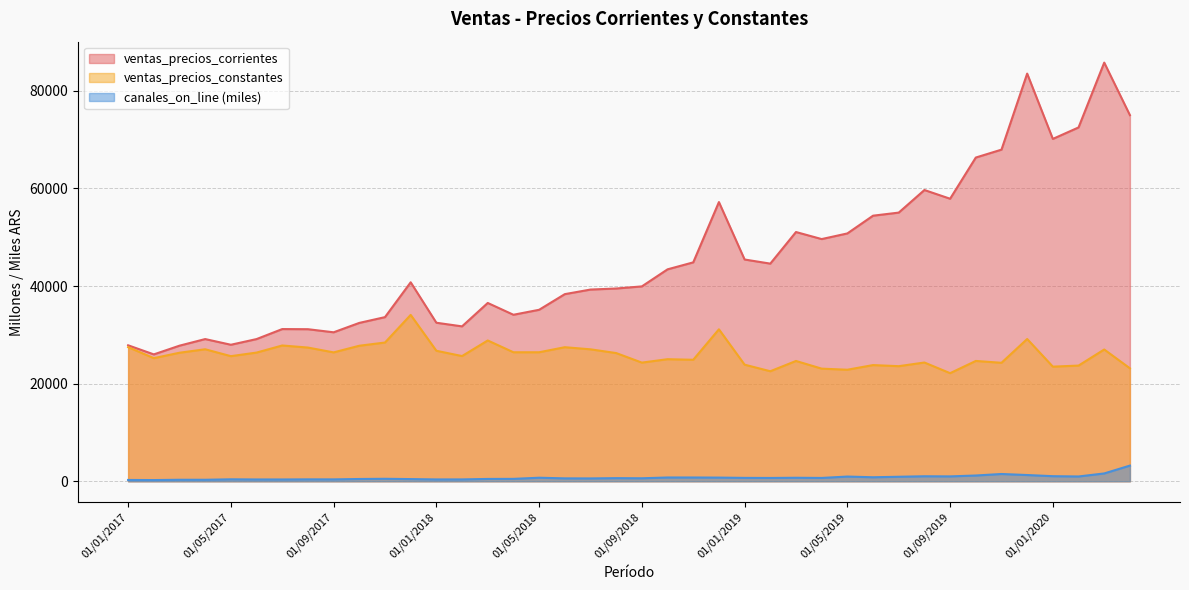

At which label does ventas_precios_corrientes first exceed 40766?

01/12/2017